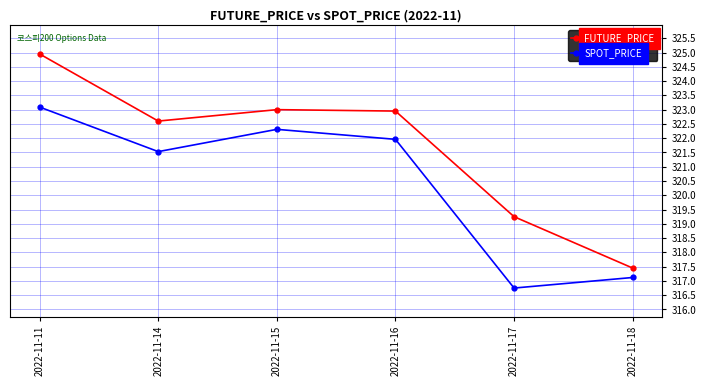

Where is the first local minimum for SPOT_PRICE?

2022-11-14